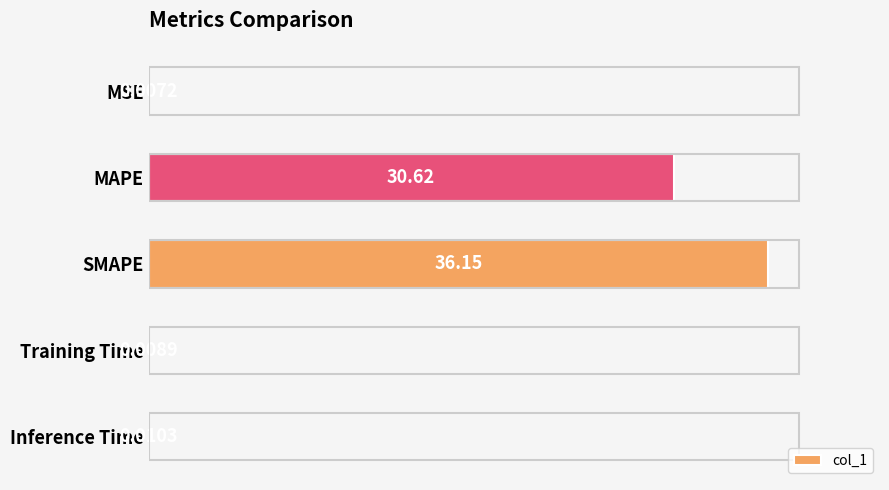

Which label corresponds to the largest value in the chart?

SMAPE